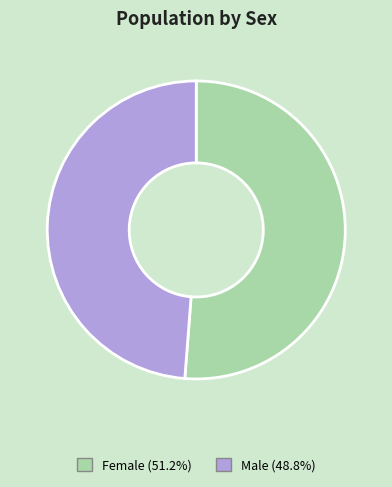

Which slice is the largest?

Female